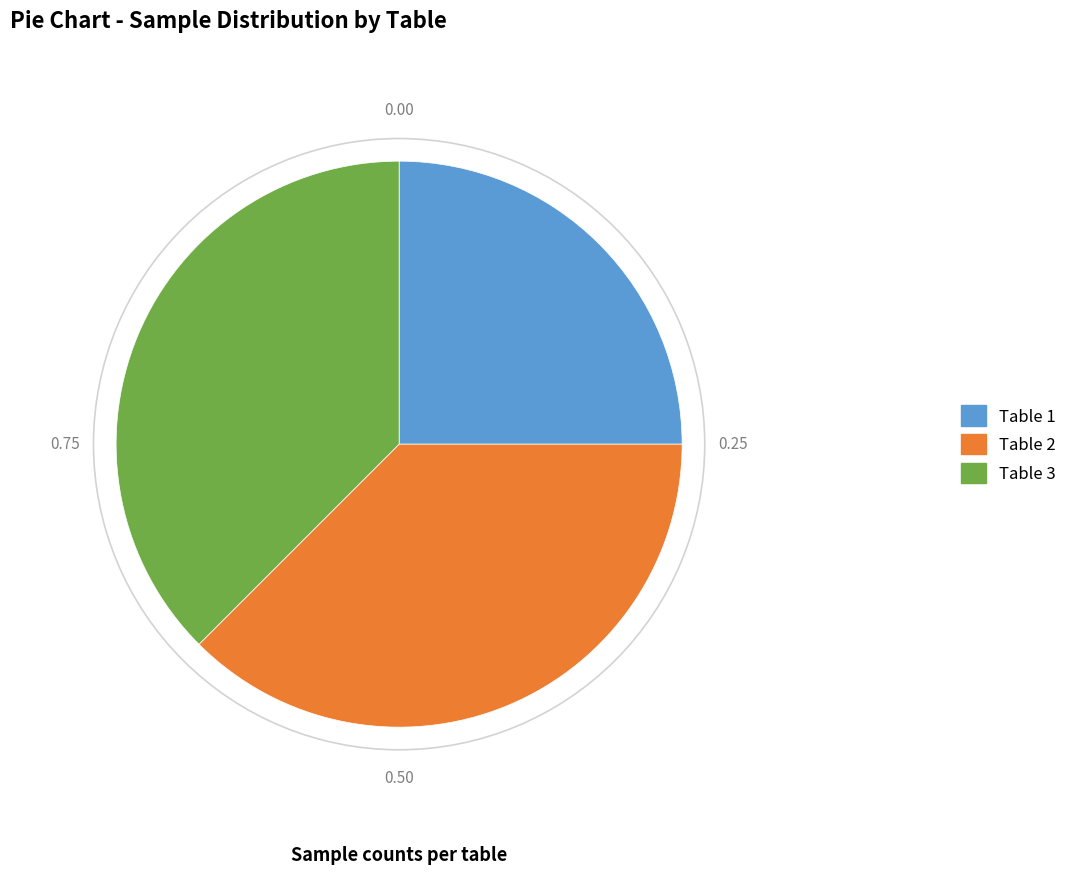

How many segments does this pie chart have?

3